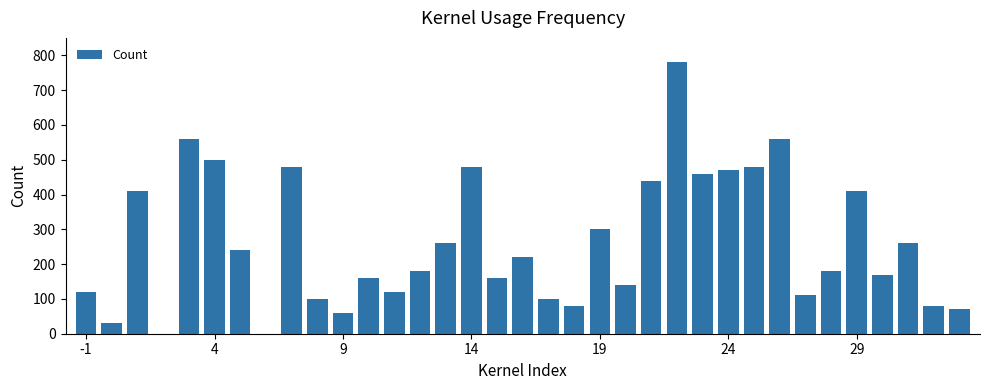

How many data points does each series have?

35